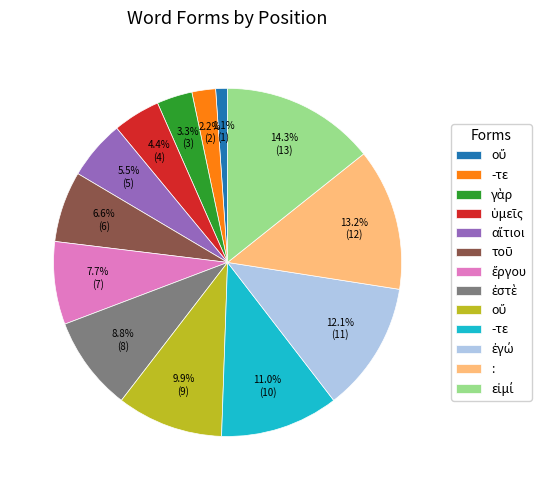

Count the number of slices in the pie.

13